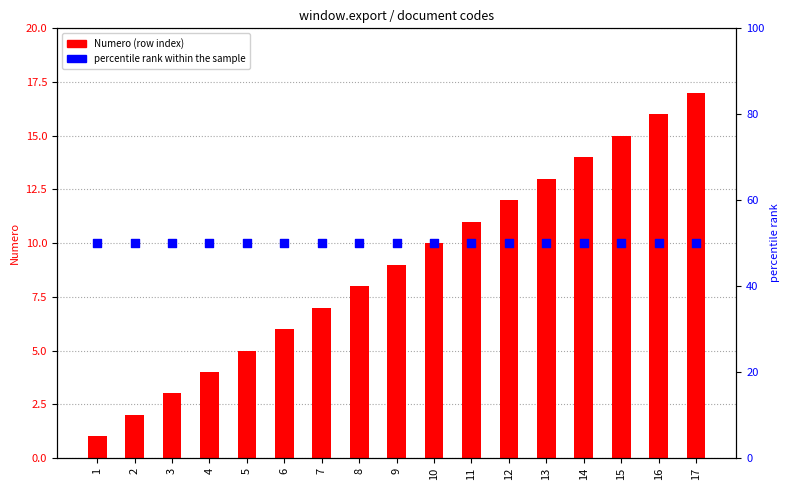

Which series reaches the minimum Y coordinate?

Numero (row index)